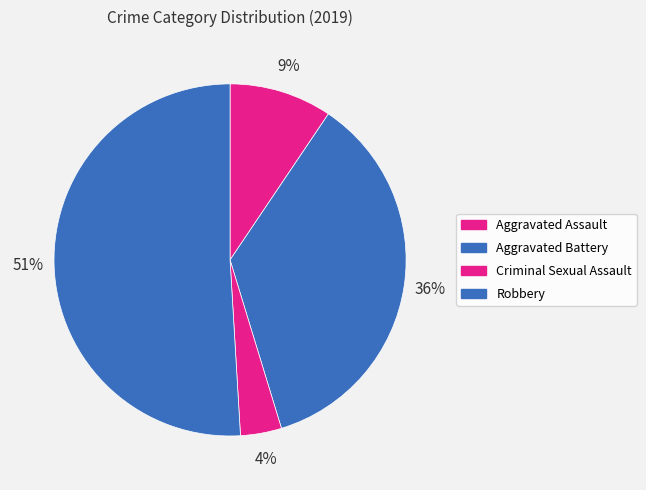

Approximately how many times larger is the value at Aggravated Battery compared to Criminal Sexual Assault?

9.5